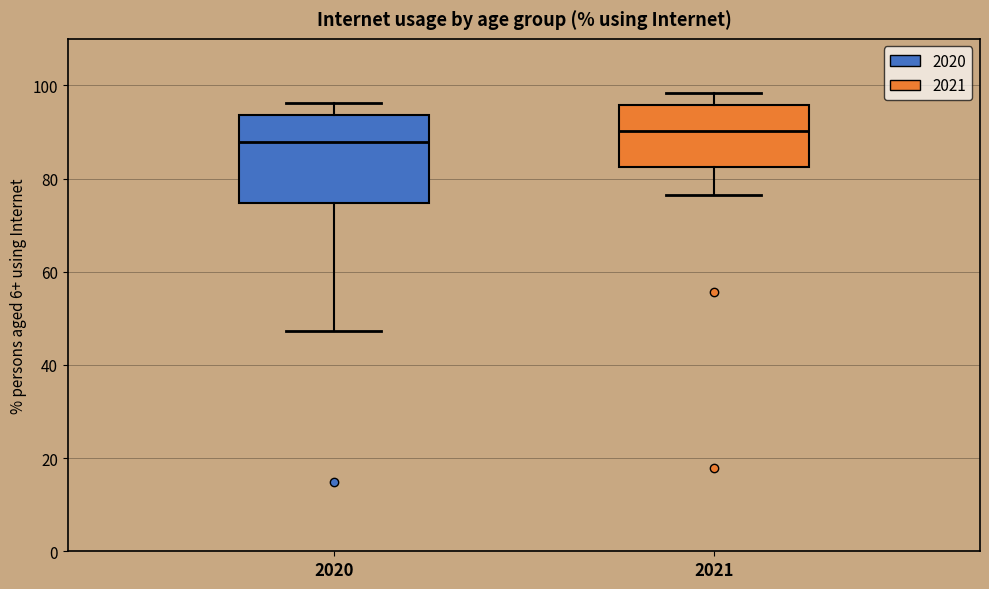

Reading left to right, read every box against the y-axis: the position of its median line, the range the box covers, and the ends of its whiskers. The values are not printed on the chart, so give them approximately, as read against the axis.

2020: median 88, box 74 to 94, whiskers 48 to 96
2021: median 90, box 82 to 96, whiskers 76 to 98